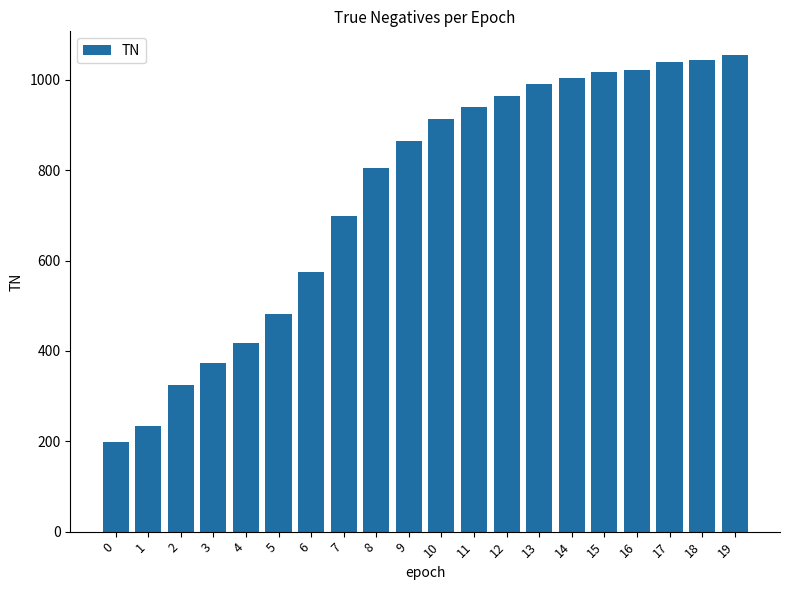

Reading left to right, transcribe all the data shown in this chart.

0=199	1=233	2=324	3=374	4=418	5=481	6=575	7=699	8=805	9=866	10=913	11=940	12=964	13=992	14=1004	15=1017	16=1023	17=1040	18=1045	19=1055